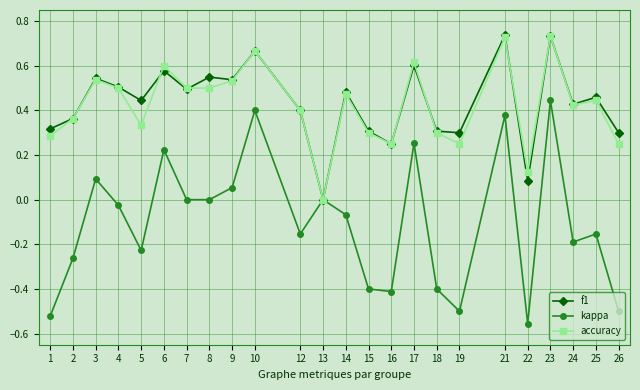

What are all the series names shown in the legend?

f1, kappa, accuracy